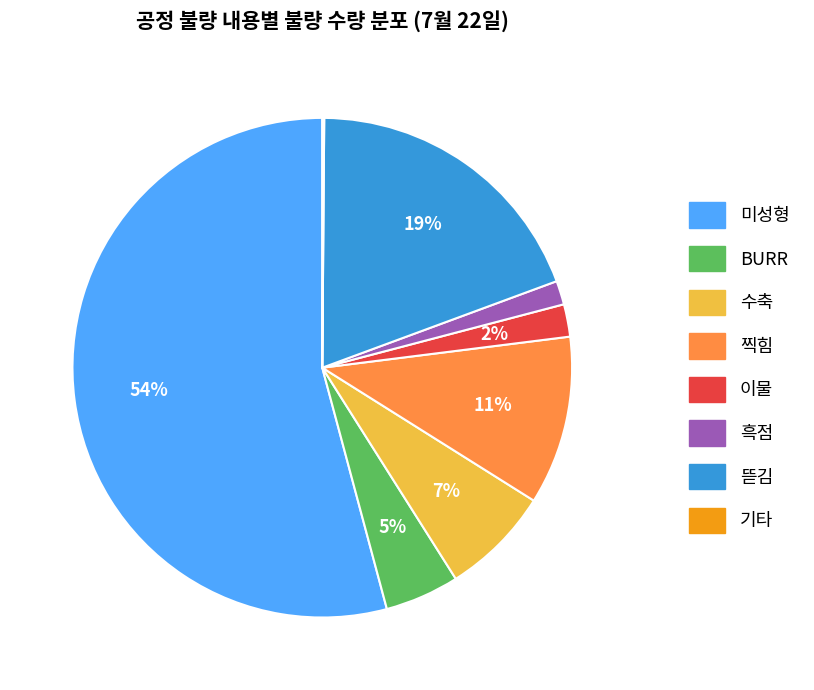

To the nearest percent, what is the average slice percentage?

12%